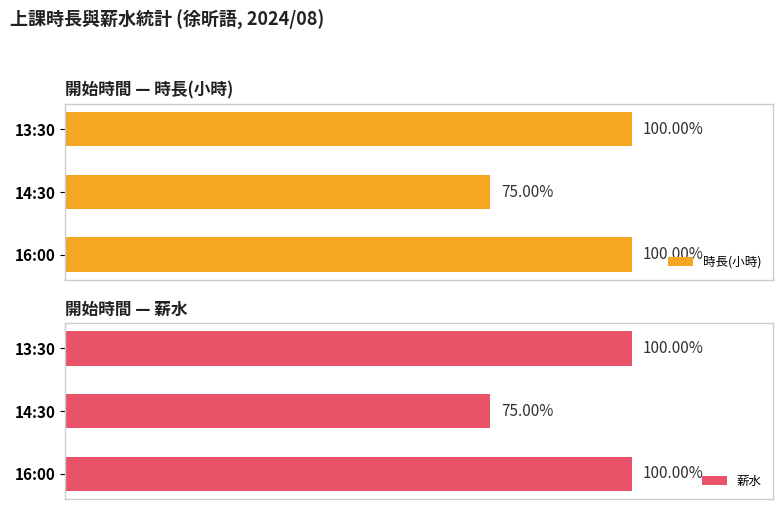

How many data points in 薪水 are less than 500?

1